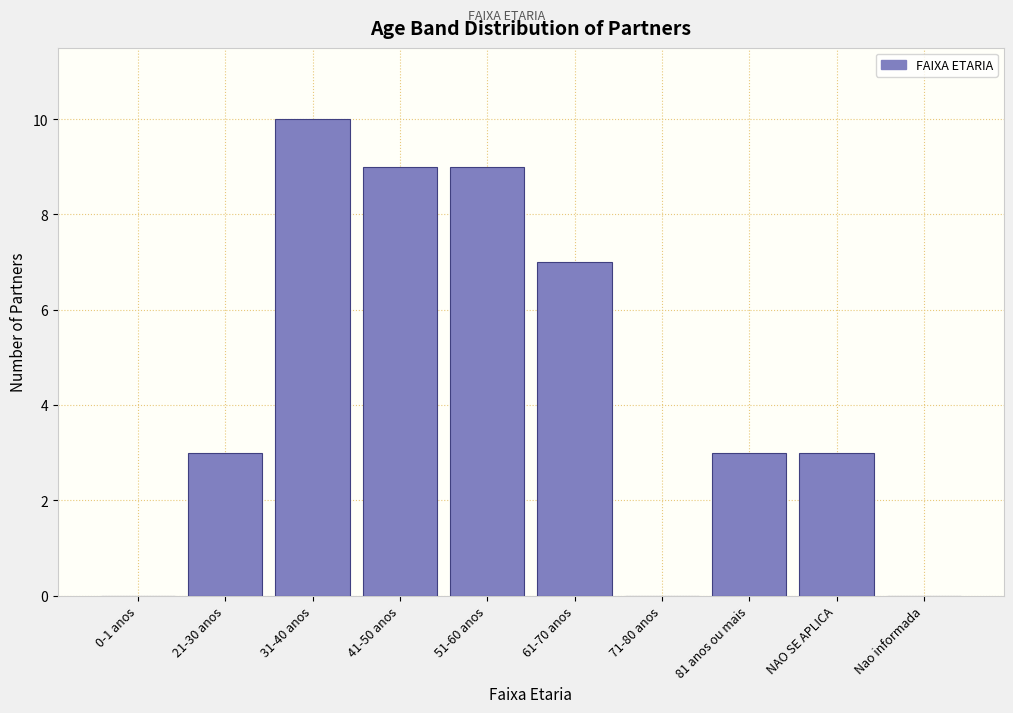

Reading right to left, extract all data points from this chart.

Nao informada=0	NAO SE APLICA=3	81 anos ou mais=3	71-80 anos=0	61-70 anos=7	51-60 anos=9	41-50 anos=9	31-40 anos=10	21-30 anos=3	0-1 anos=0